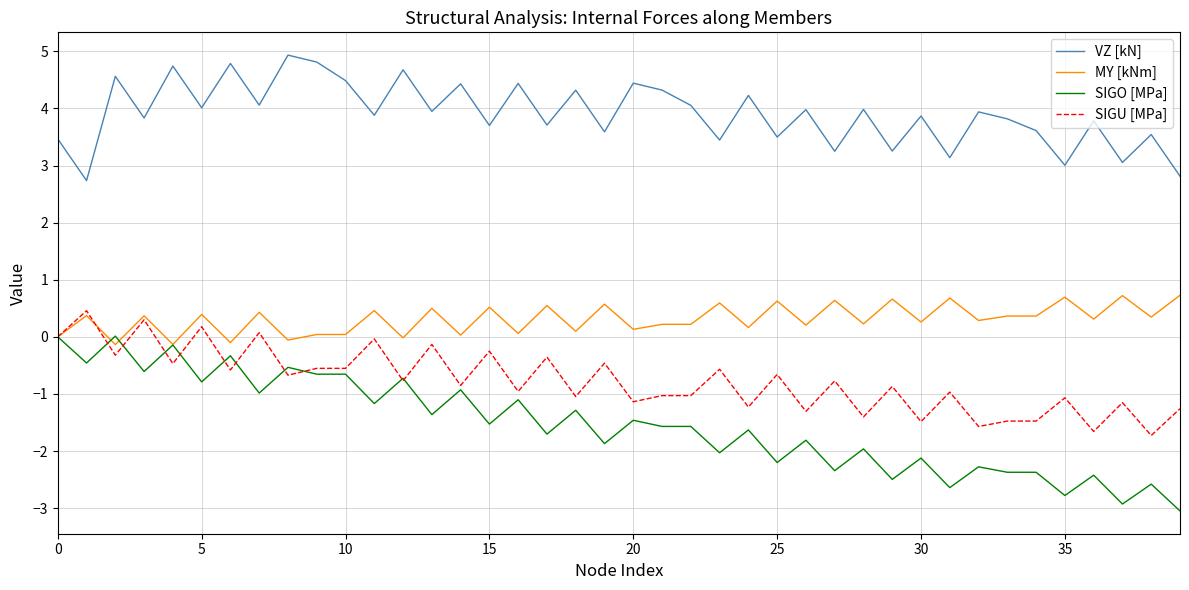

Which series has the widest spread of values?

SIGO [MPa]